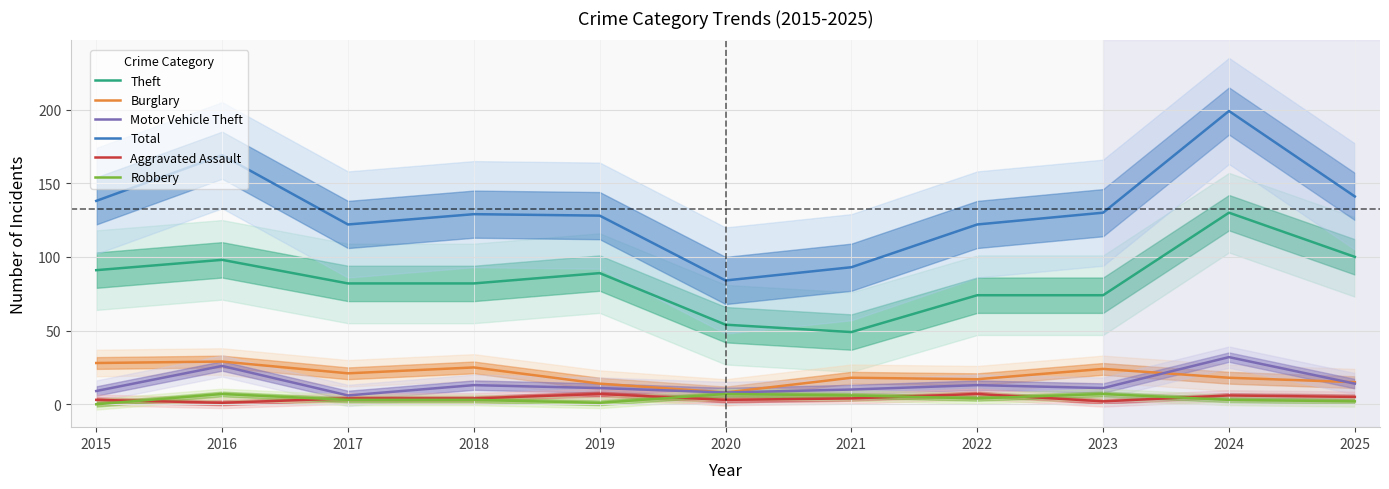

What are all the series names shown in the legend?

Theft, Burglary, Motor Vehicle Theft, Total, Aggravated Assault, Robbery